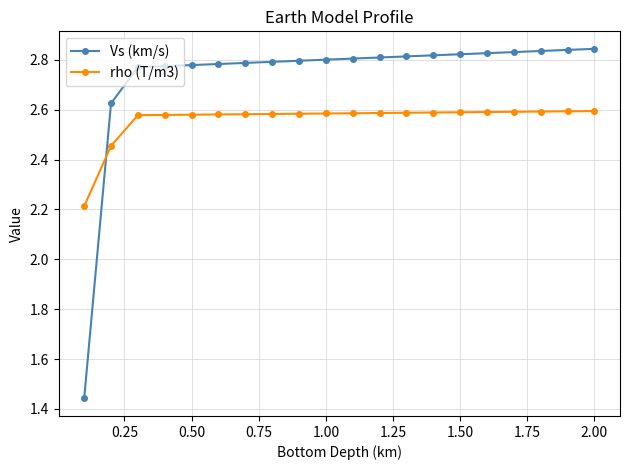

Which series has the largest total across all categories?

Vs (km/s)